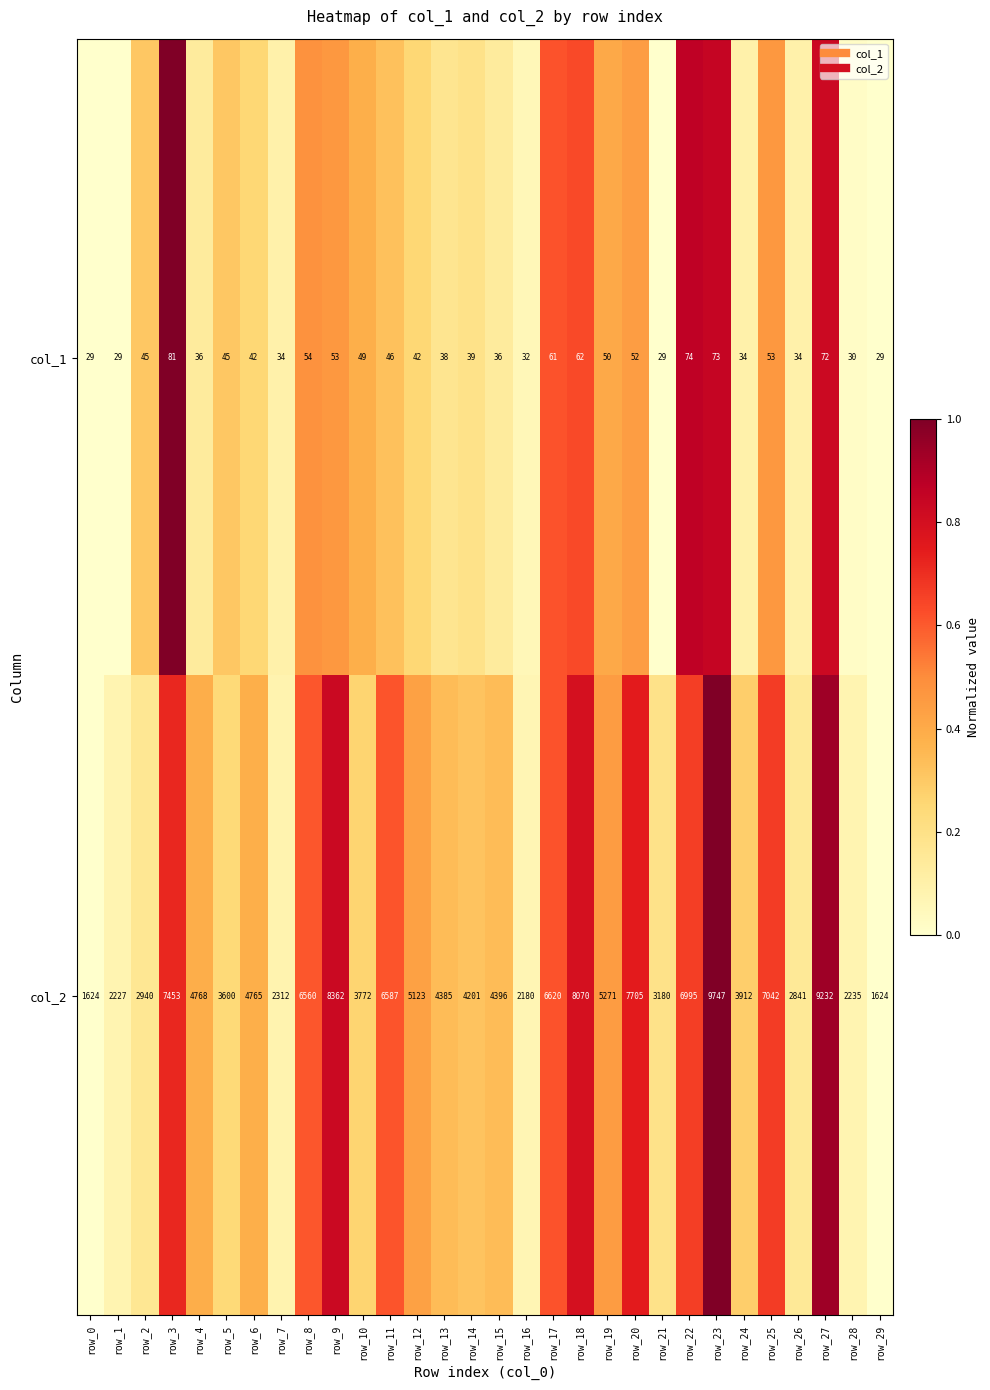

Which label corresponds to the largest value in the chart?

row_23